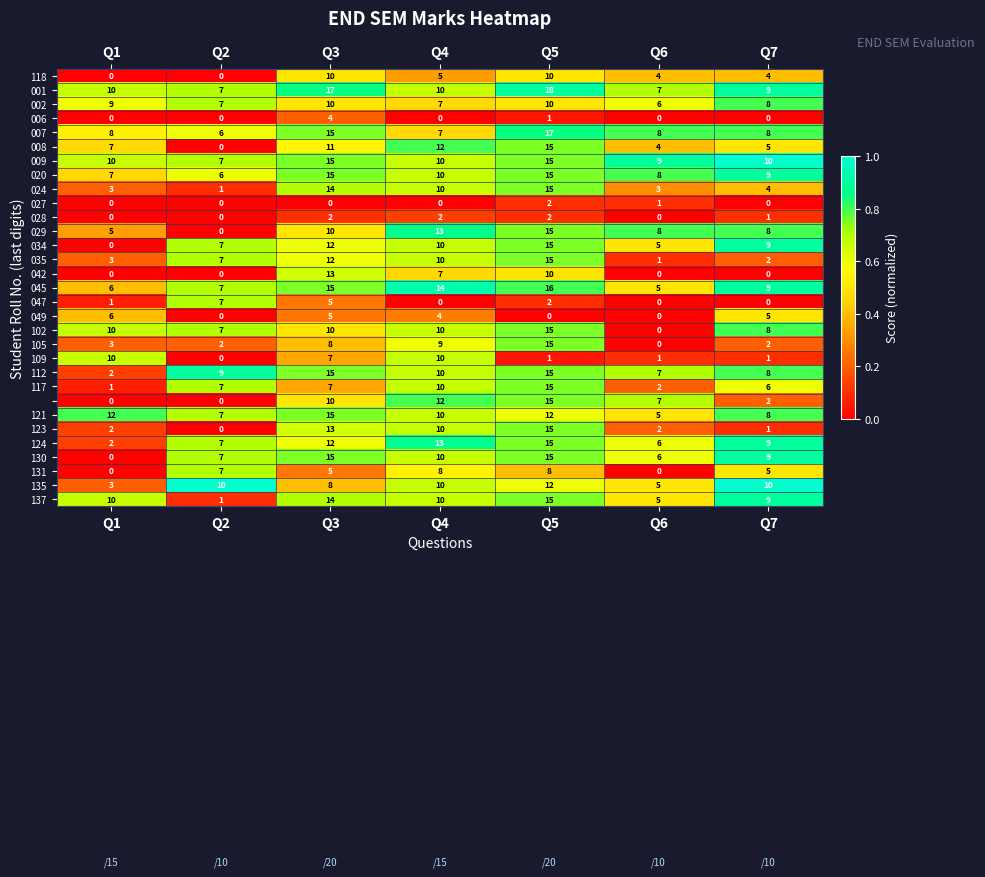

What is the difference between the highest and lowest values at Q5?

18